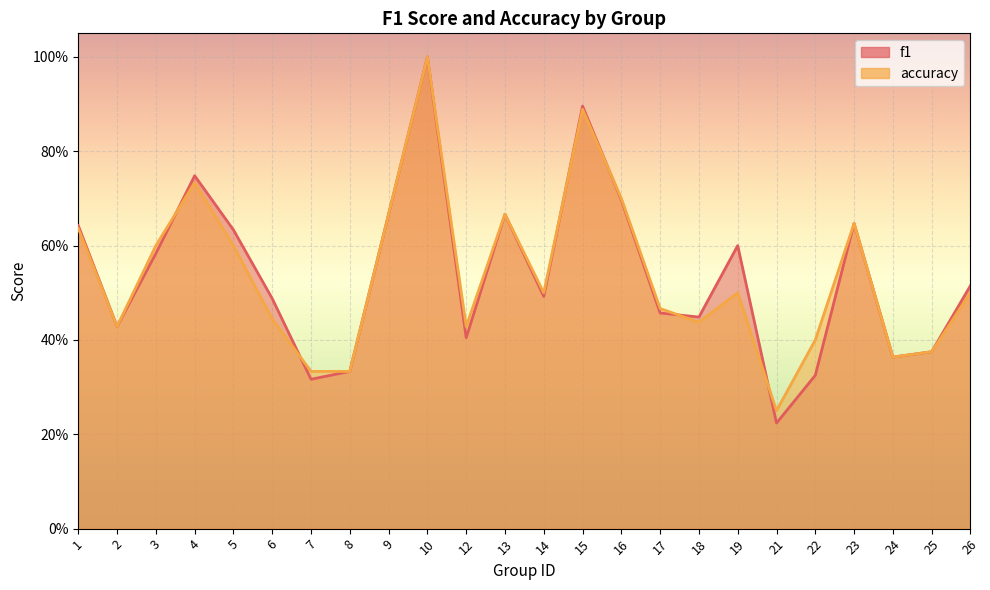

Which series has the largest range (max minus min)?

f1